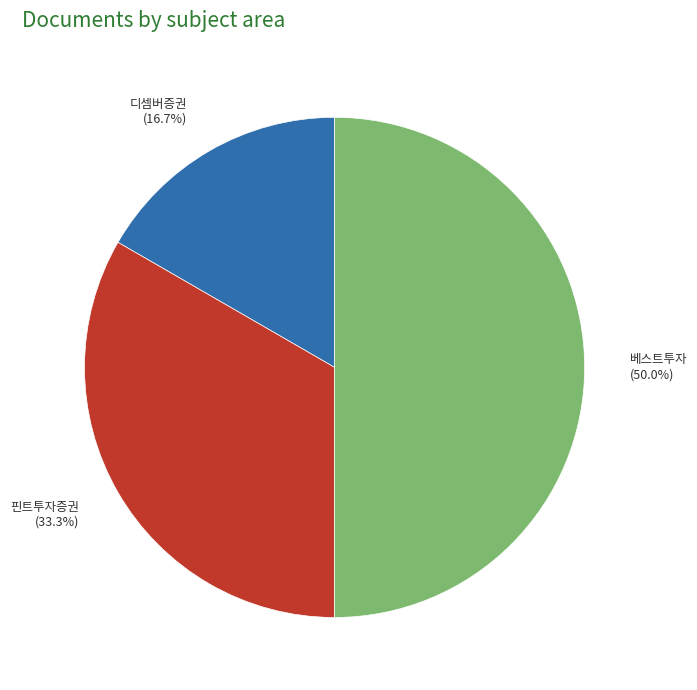

To the nearest percent, what is the average slice percentage?

33%